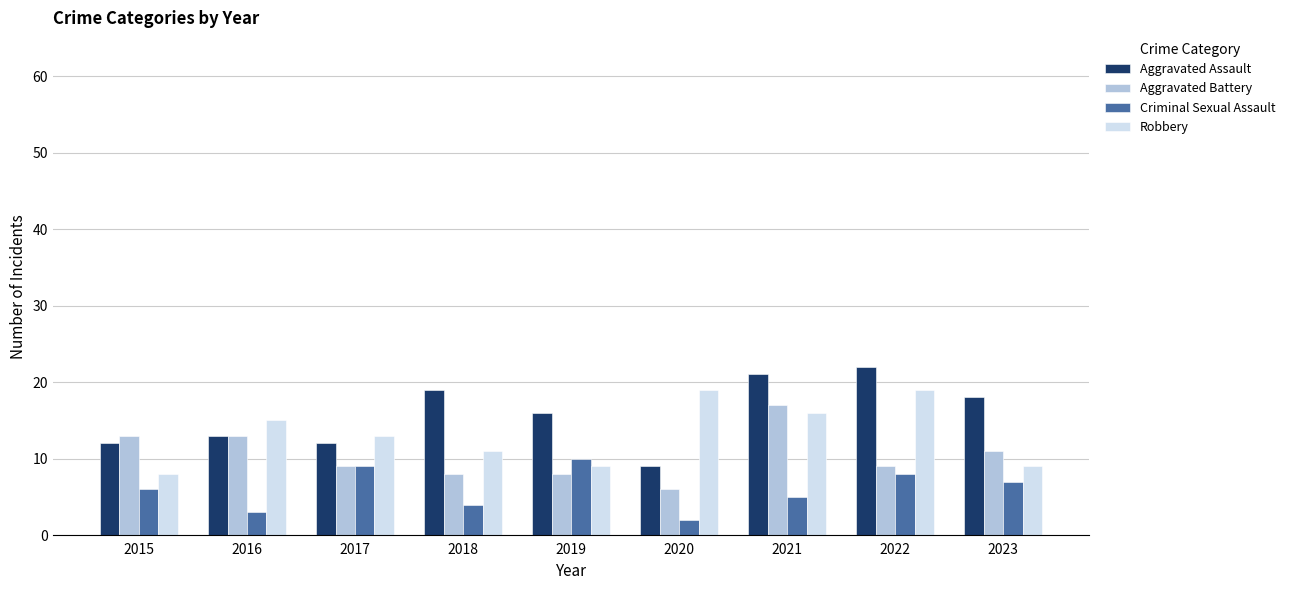

List the series in order of their overall mean, highest first.

Aggravated Assault, Robbery, Aggravated Battery, Criminal Sexual Assault